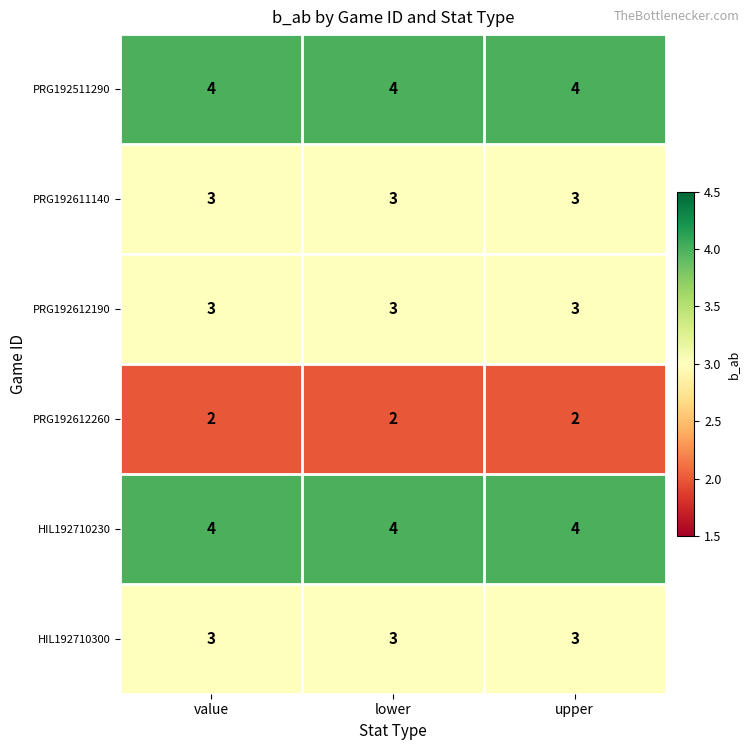

At how many categories does at least one series exceed 3?

3